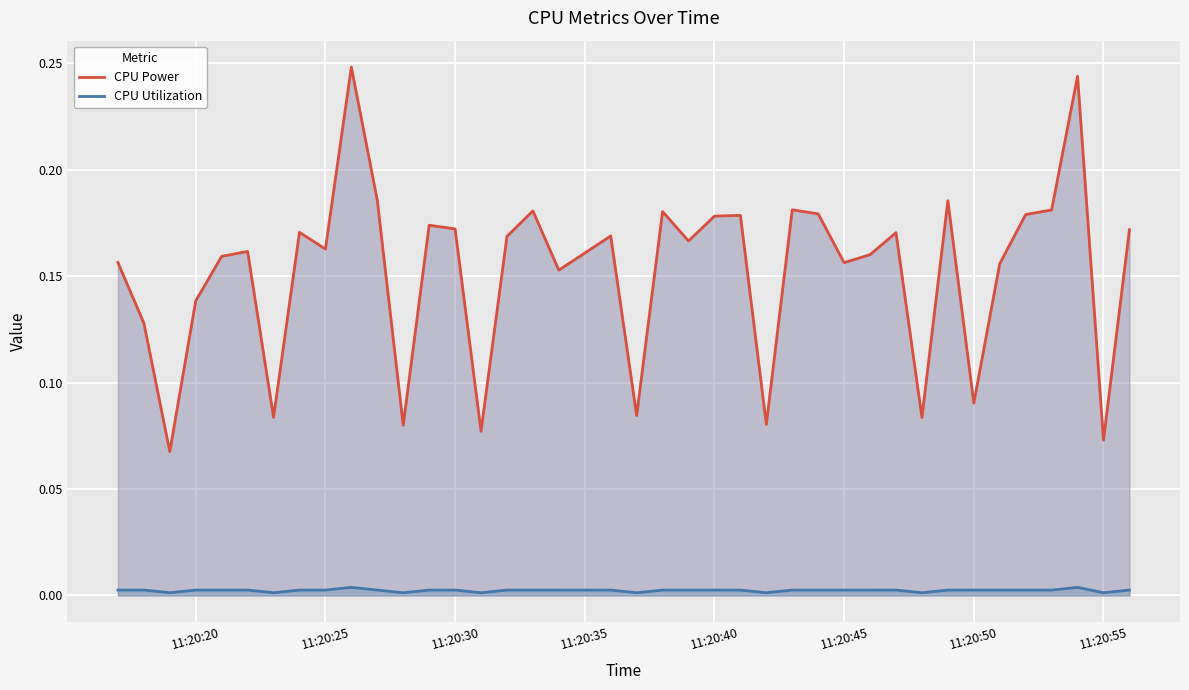

True or false: CPU Utilization and CPU Power cross at least once.

False